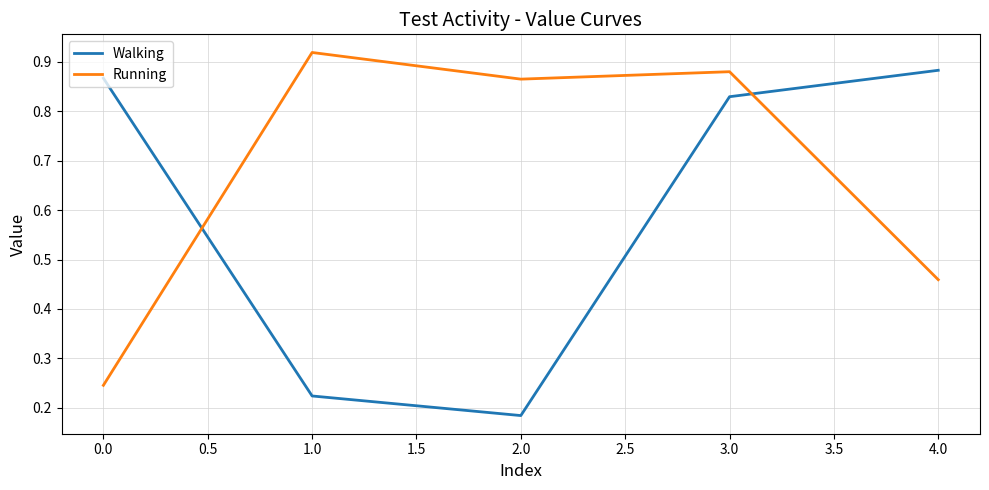

What is the spread (max minus min) of values at 0.0?

0.6